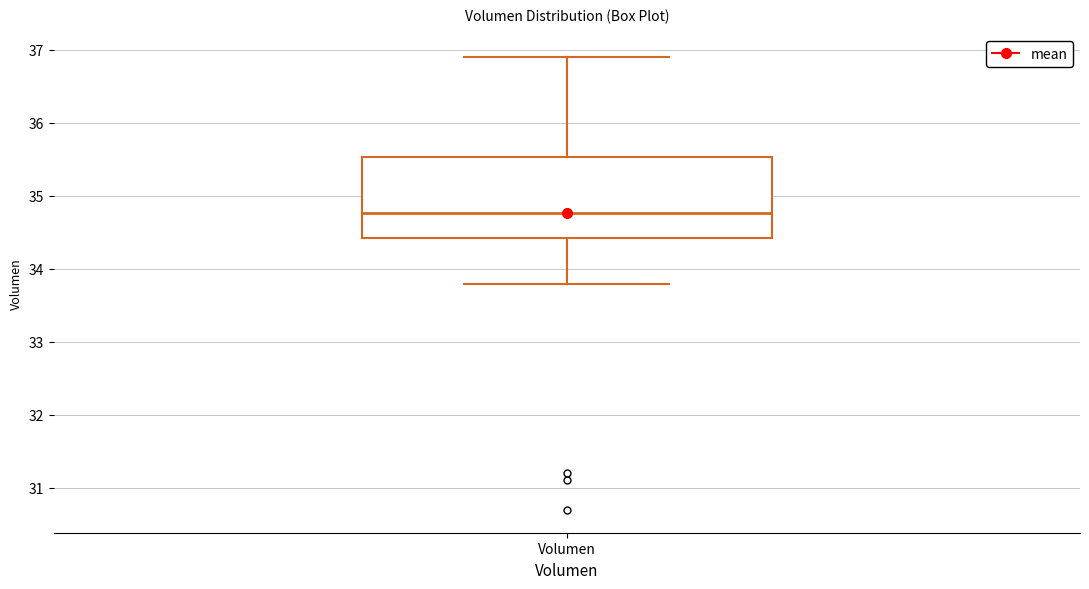

Transcribe this box plot: give where the median line is, the range the box spans, and where the two whiskers end, as read against the y-axis. The values are not printed on the chart, so give them approximately, as read against the axis.

median 34.8, box 34.4 to 35.5, whiskers 33.8 to 36.9